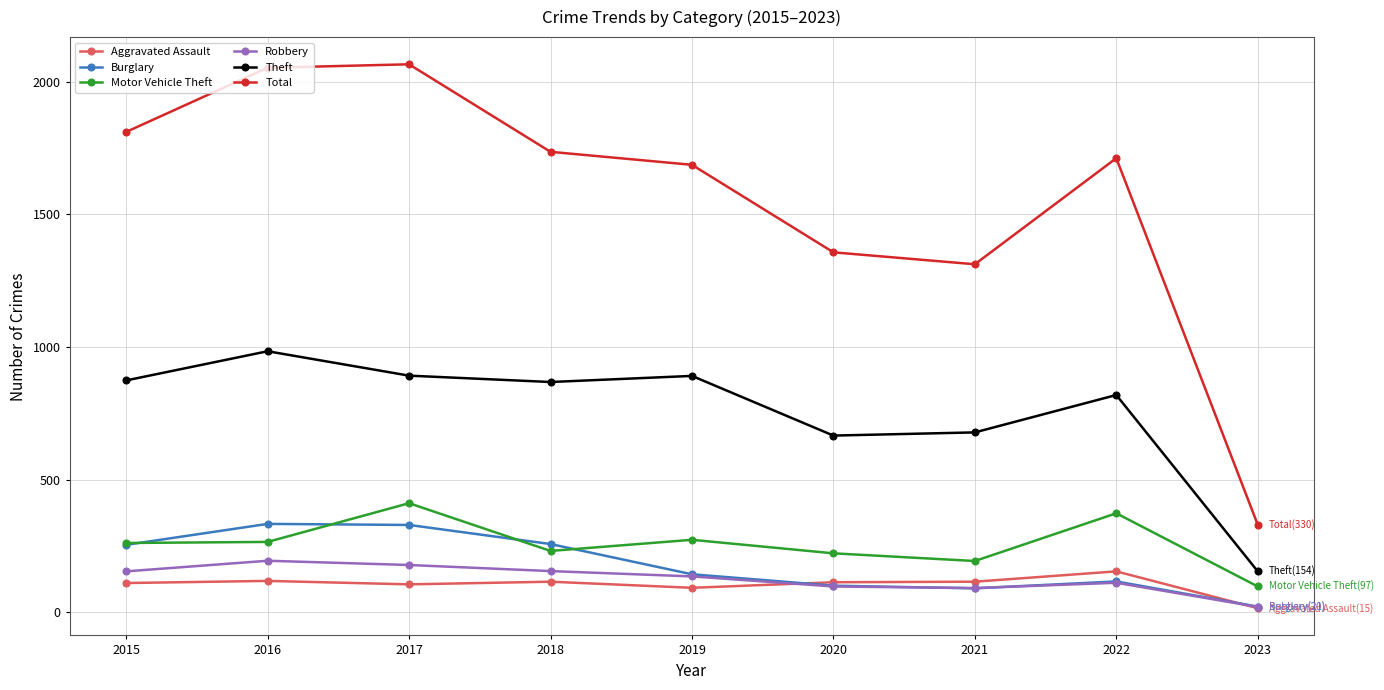

In Motor Vehicle Theft, how many points are lower than both neighbors (excluding endpoints)?

2